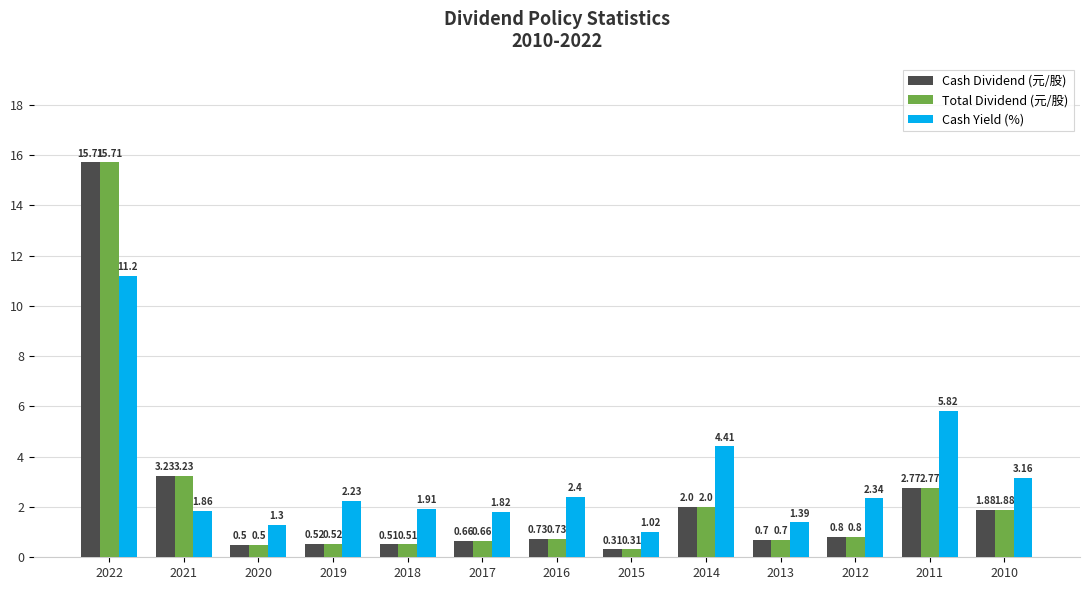

Which series has the largest total across all categories?

Cash Yield (%)